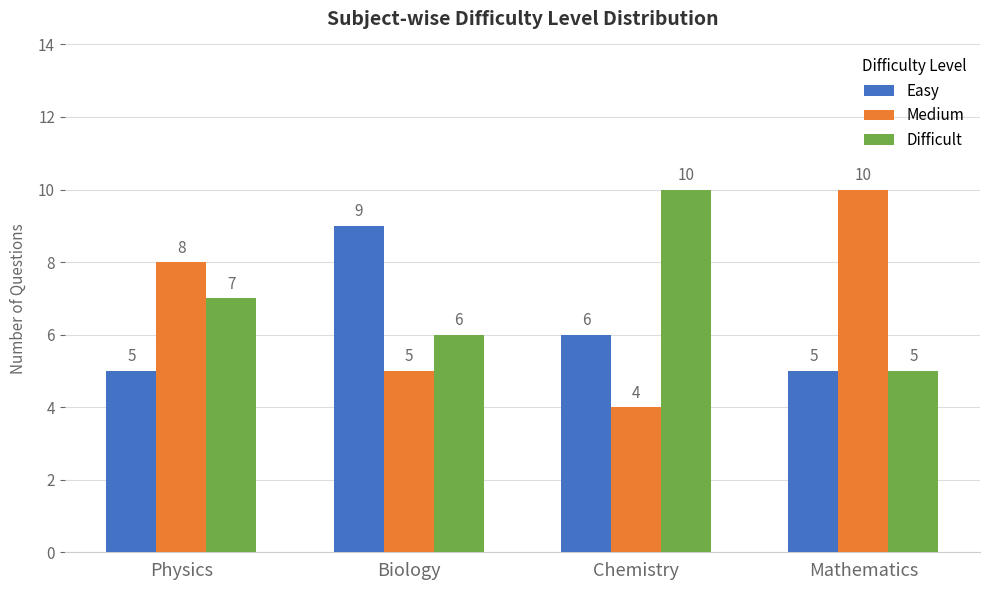

Count the number of data series in this chart.

3